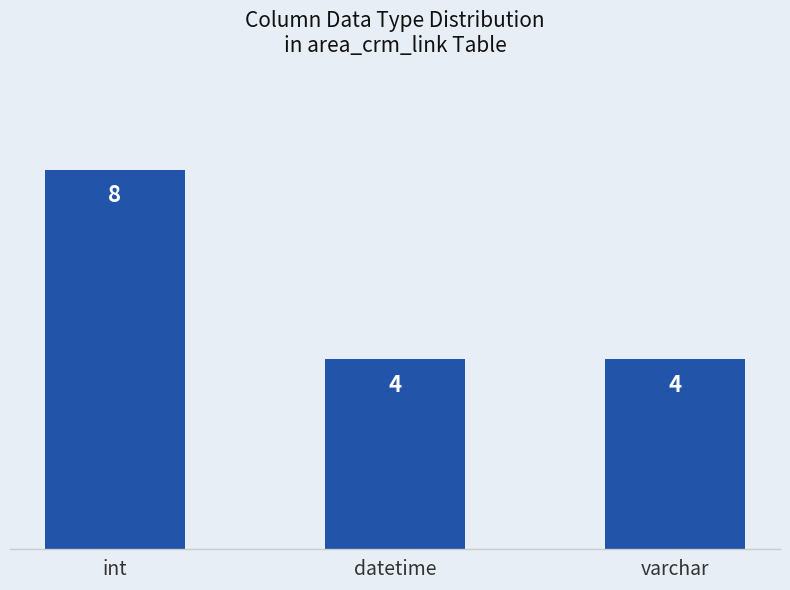

What is the sum of all values?

16